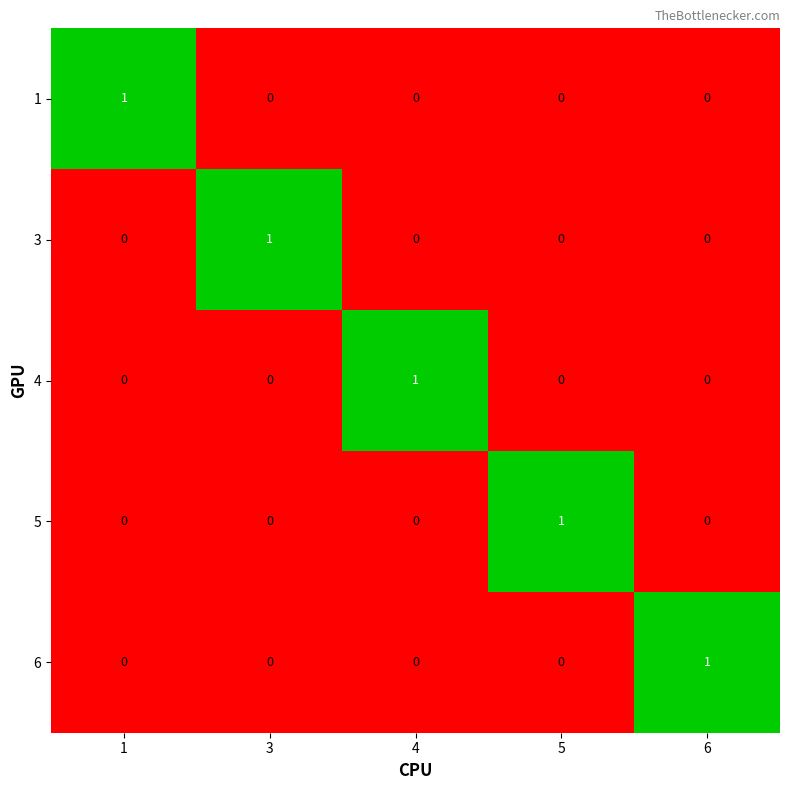

At which label does 3 reach its peak?

3